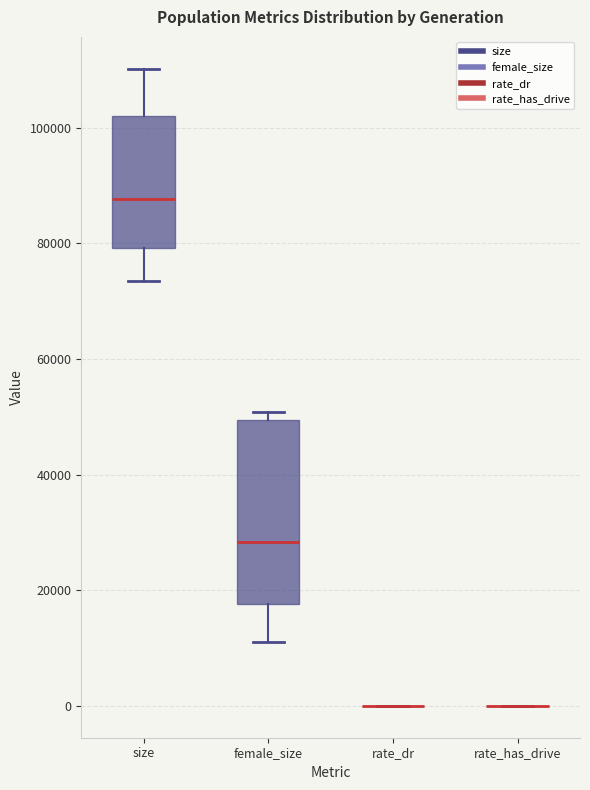

Reading left to right, transcribe this box plot: for each box, give where its median line is, the range the box spans, and where its two whiskers end, as read against the y-axis. The values are not printed on the chart, so give them approximately, as read against the axis.

size: median 88000, box 80000 to 102000, whiskers 74000 to 110000
female_size: median 28000, box 18000 to 50000, whiskers 12000 to 50000 (just above the box's upper edge)
rate_dr: box collapsed to a line at 0, whiskers 0 to 0
rate_has_drive: box collapsed to a line at 0, whiskers 0 to 0